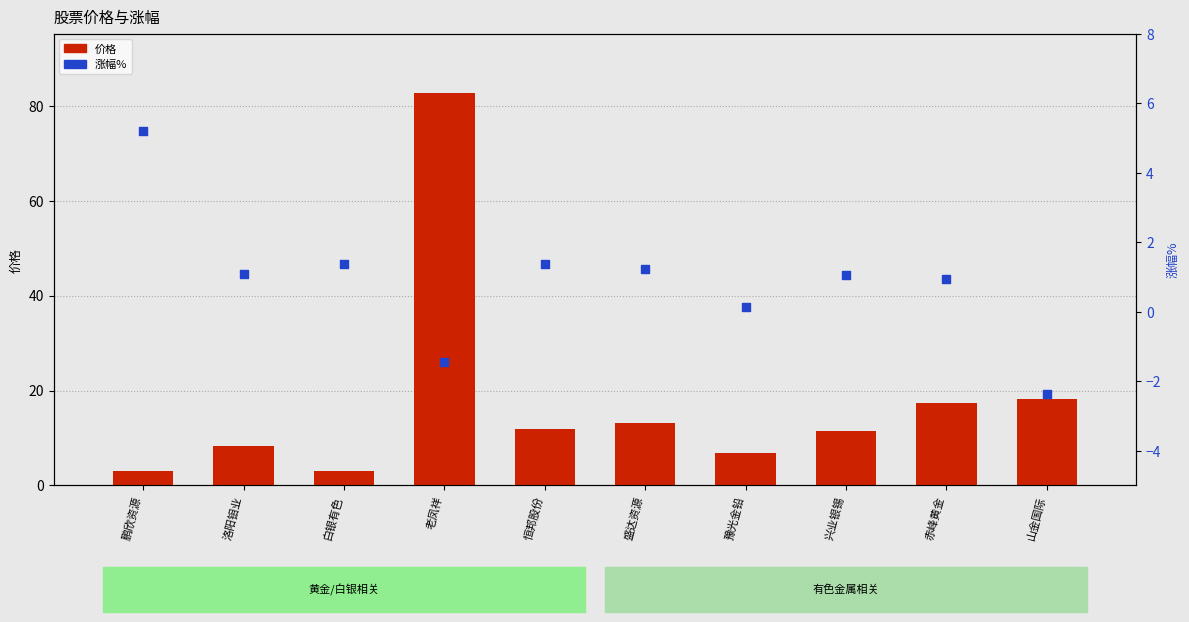

At which category is the sum across all series the highest?

老凤祥